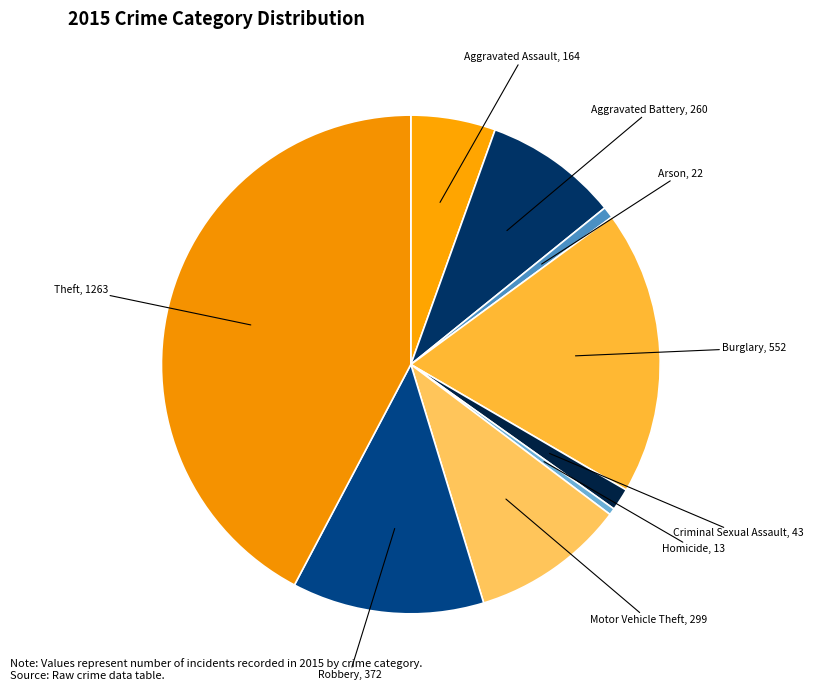

Which slice is the largest?

Theft